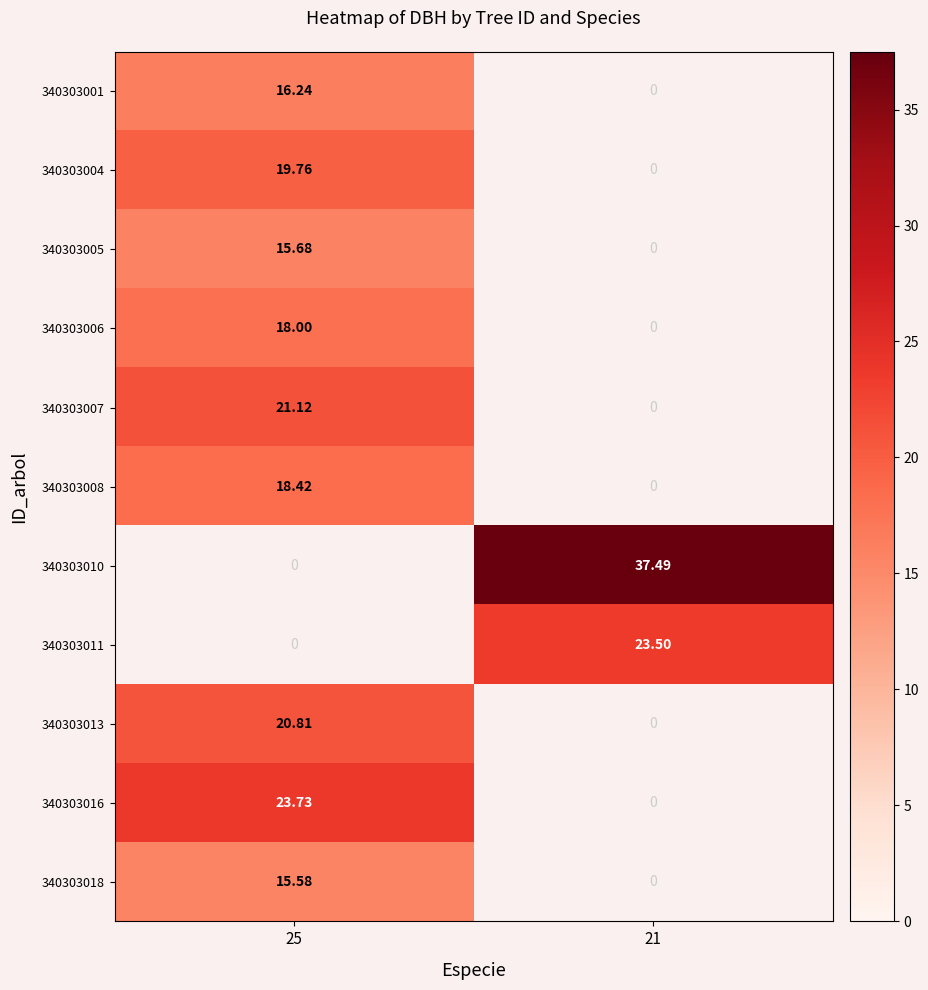

At how many categories does at least one series exceed 23?

2